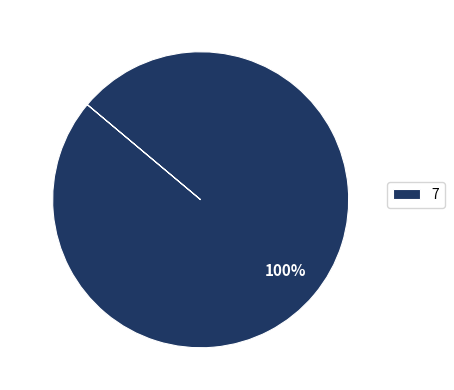

Rank the categories by value from highest to lowest.

7